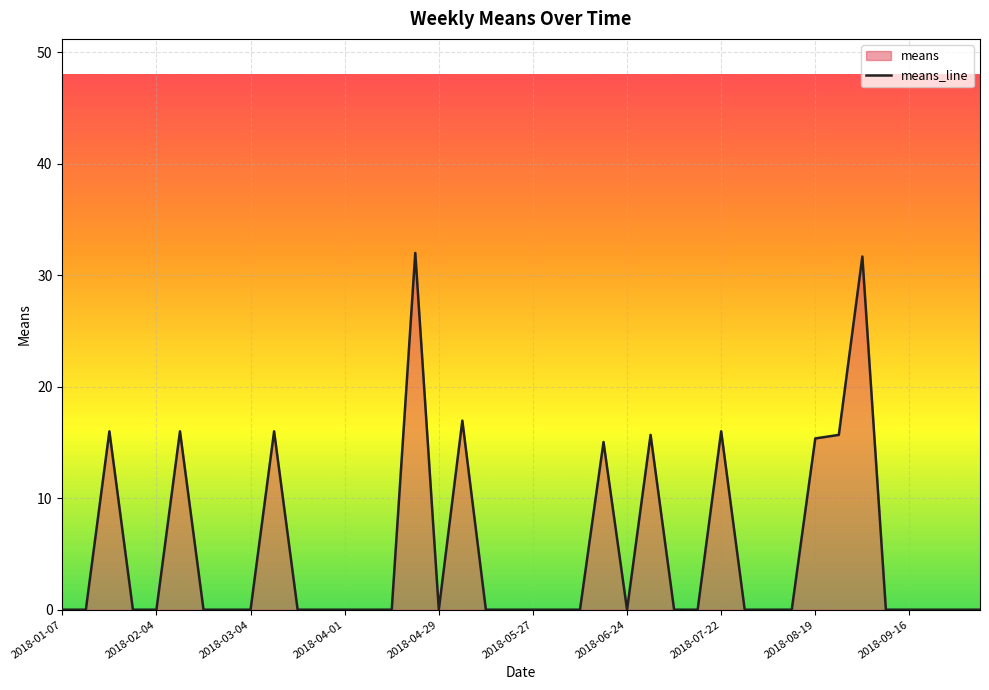

What is the difference between the maximum and minimum values?

32.0